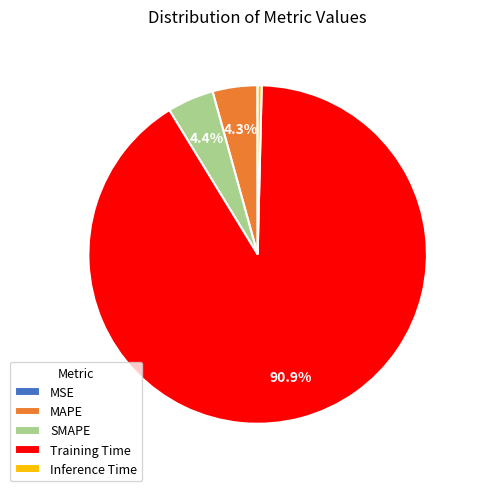

Which category has the biggest portion of the pie?

Training Time